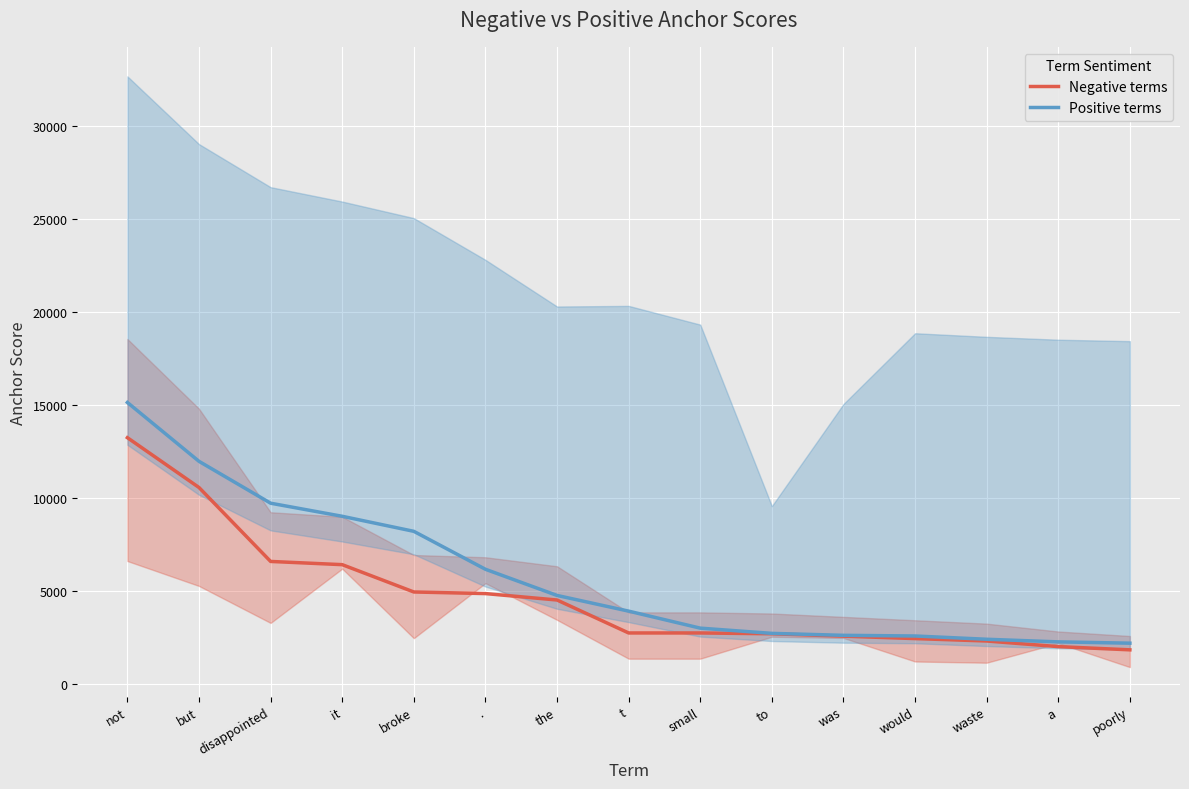

Where does the Positive terms series first go above 3934?

not